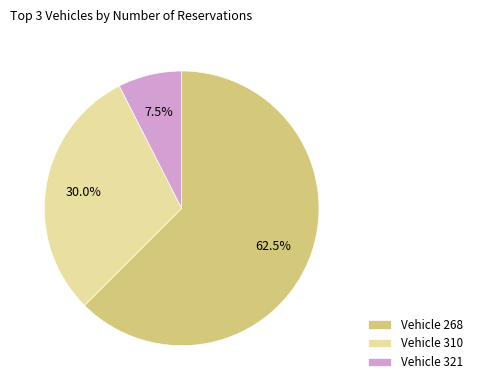

Rank the categories by value from highest to lowest.

Vehicle 268, Vehicle 310, Vehicle 321